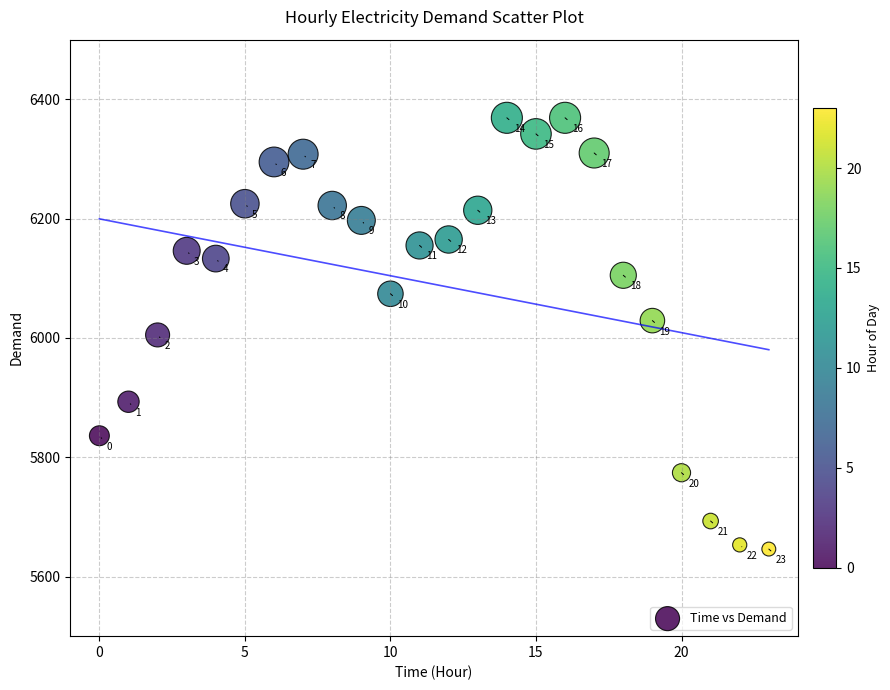

What is the range of Y values (max minus min)?

723